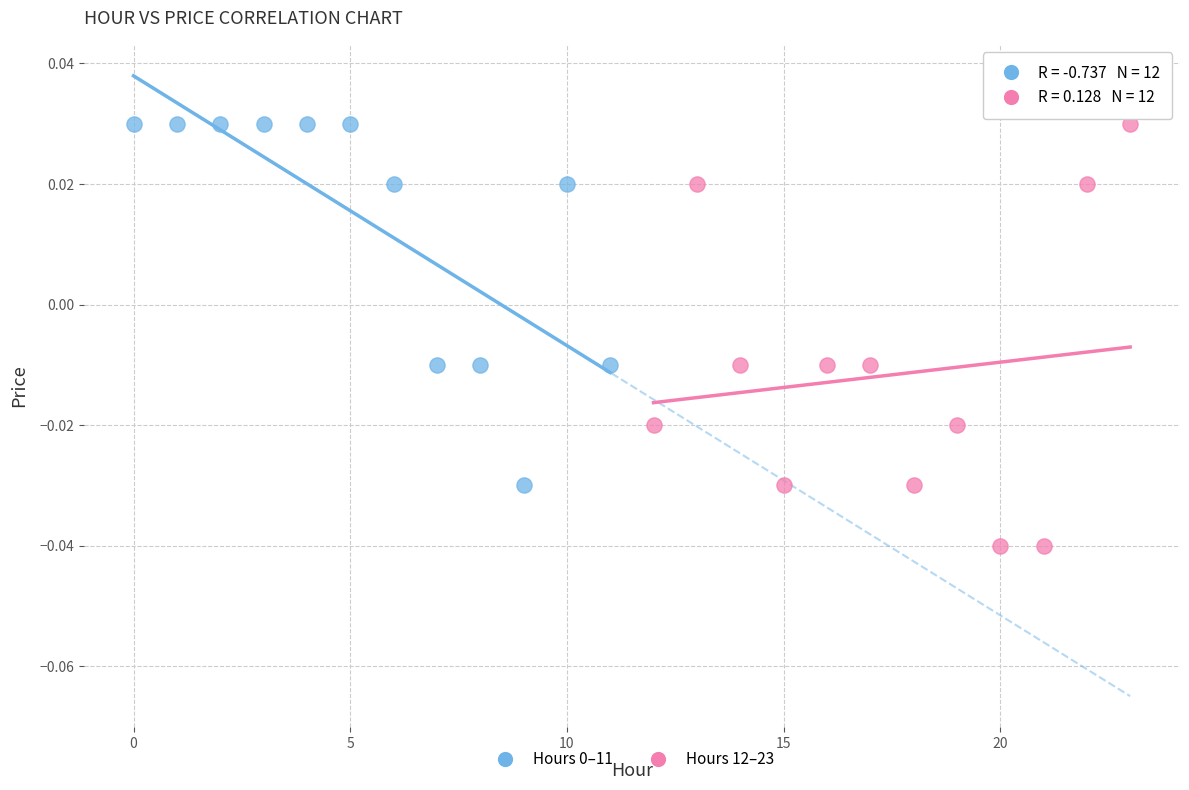

Which series has the largest Y range (max minus min)?

Hours 12–23